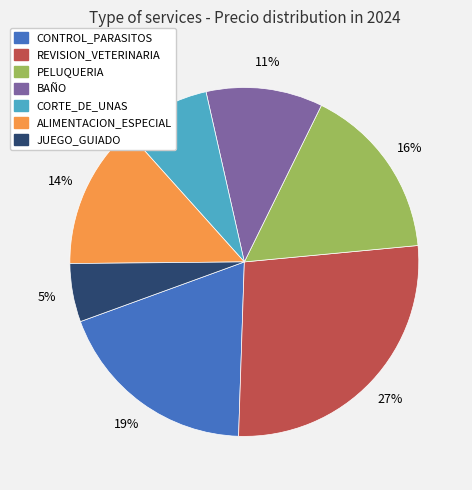

Do REVISION_VETERINARIA and JUEGO_GUIADO together represent more than half of the pie?

No